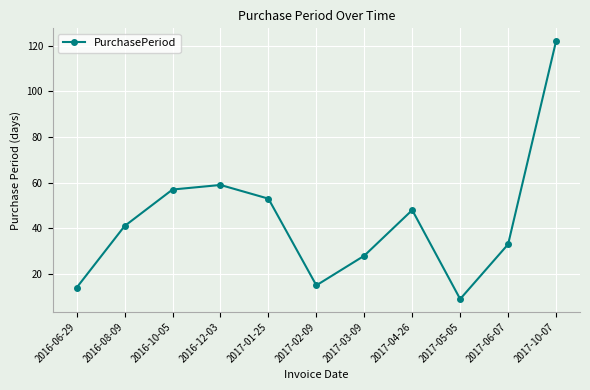

The value at 2016-08-09 is 19. True or false?

False